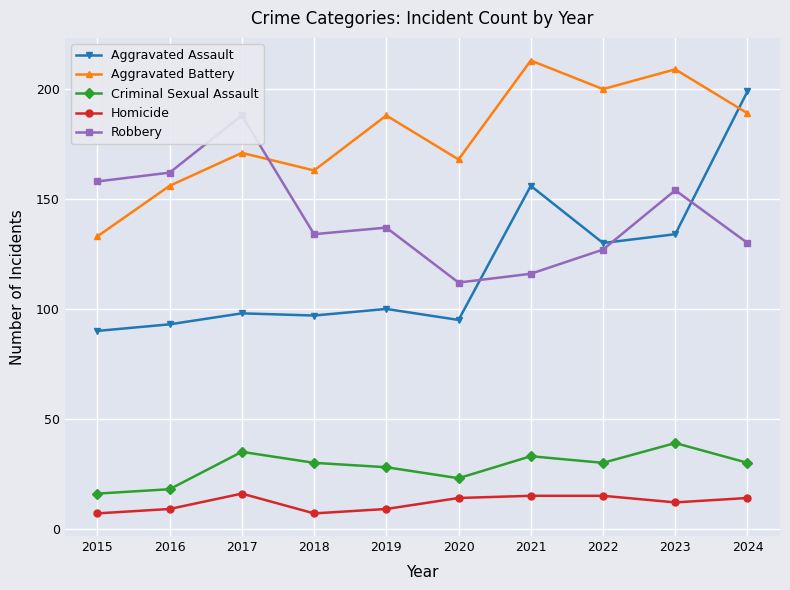

Is this an area chart (filled region under the line)?

No